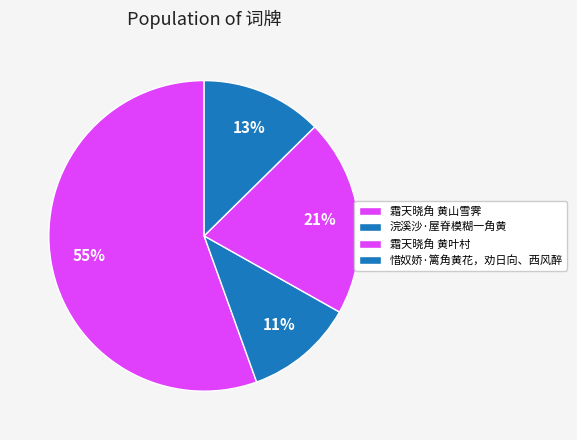

Count the number of slices in the pie.

4